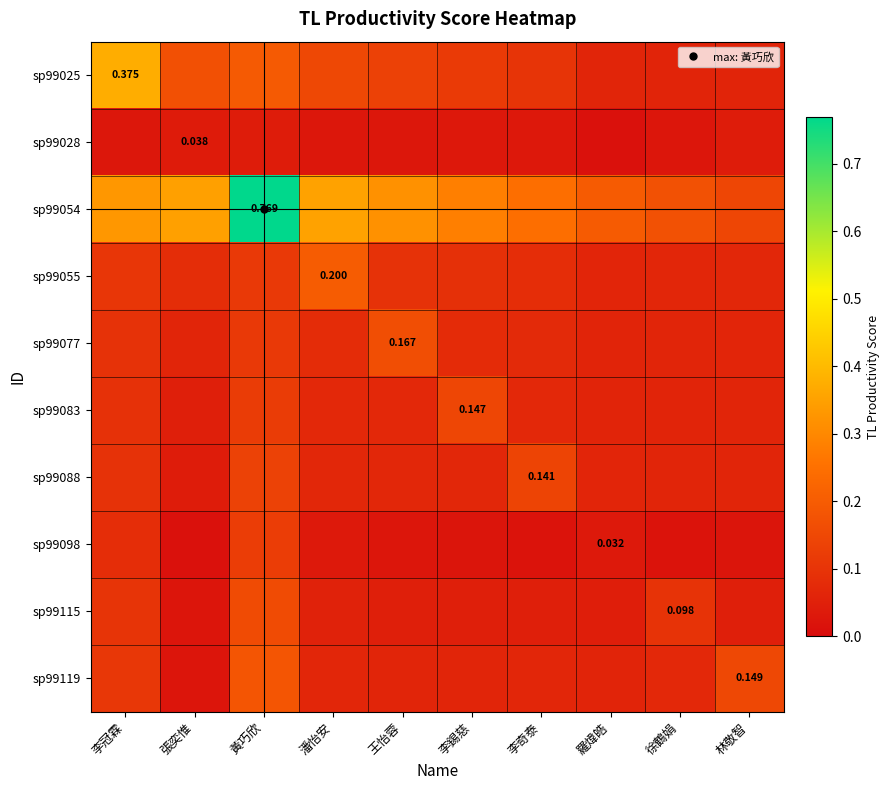

How many series are shown in this chart?

10